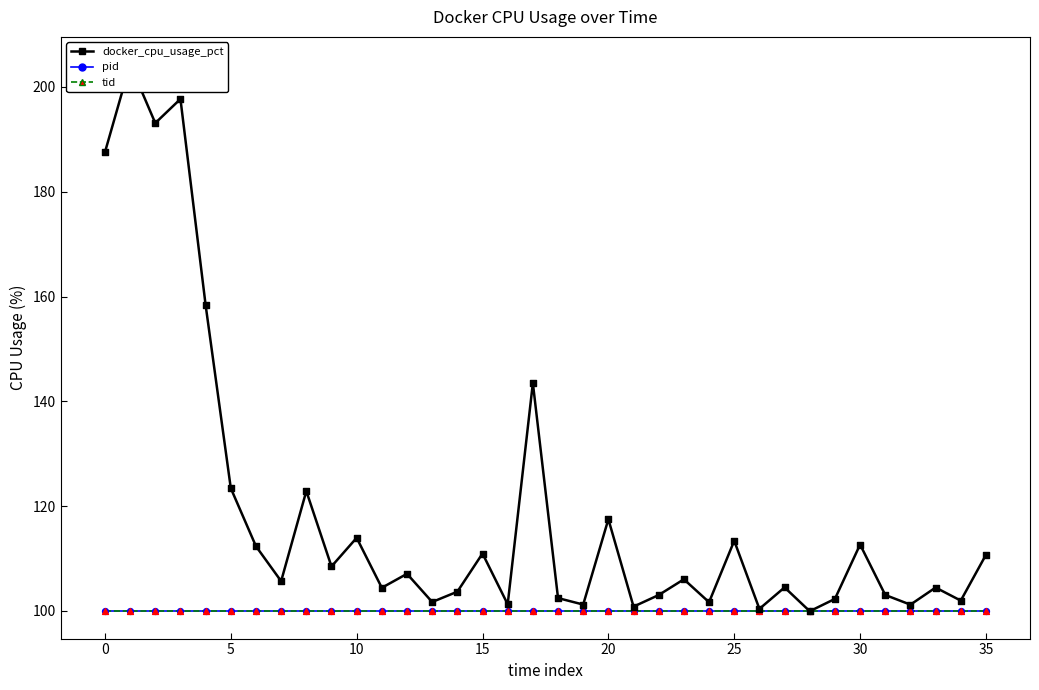

Which series reaches the maximum Y coordinate?

docker_cpu_usage_pct